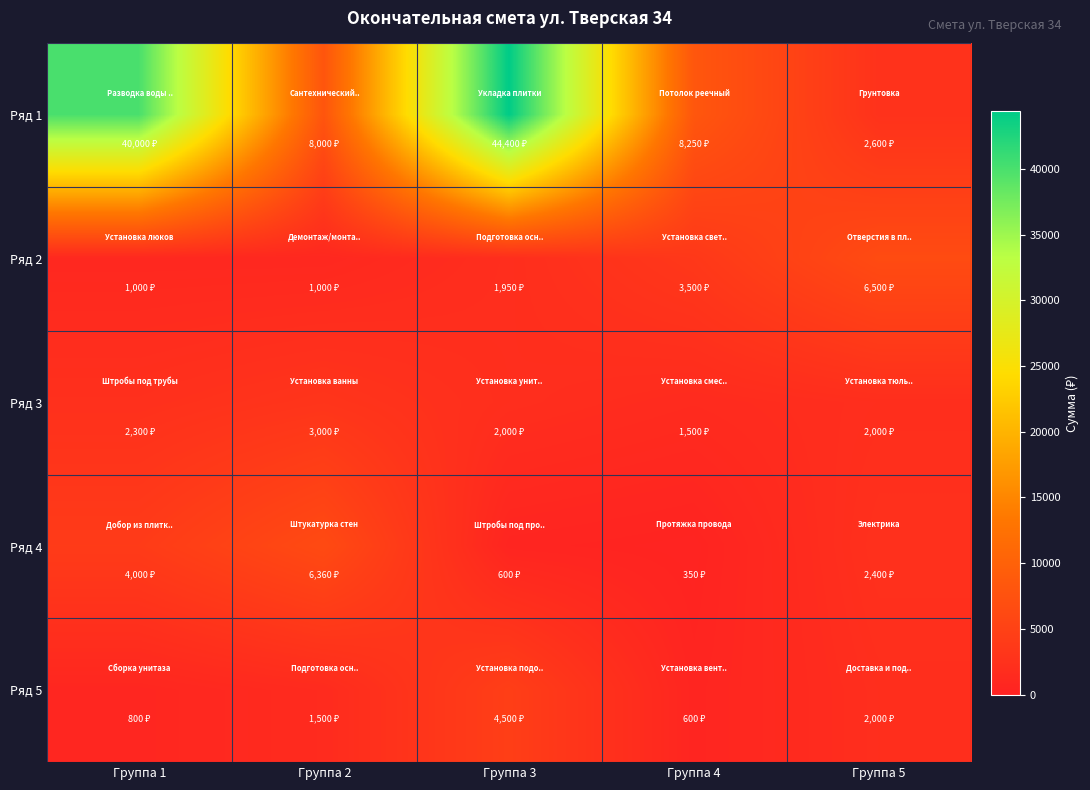

Which series has the widest spread of values?

Ряд 1